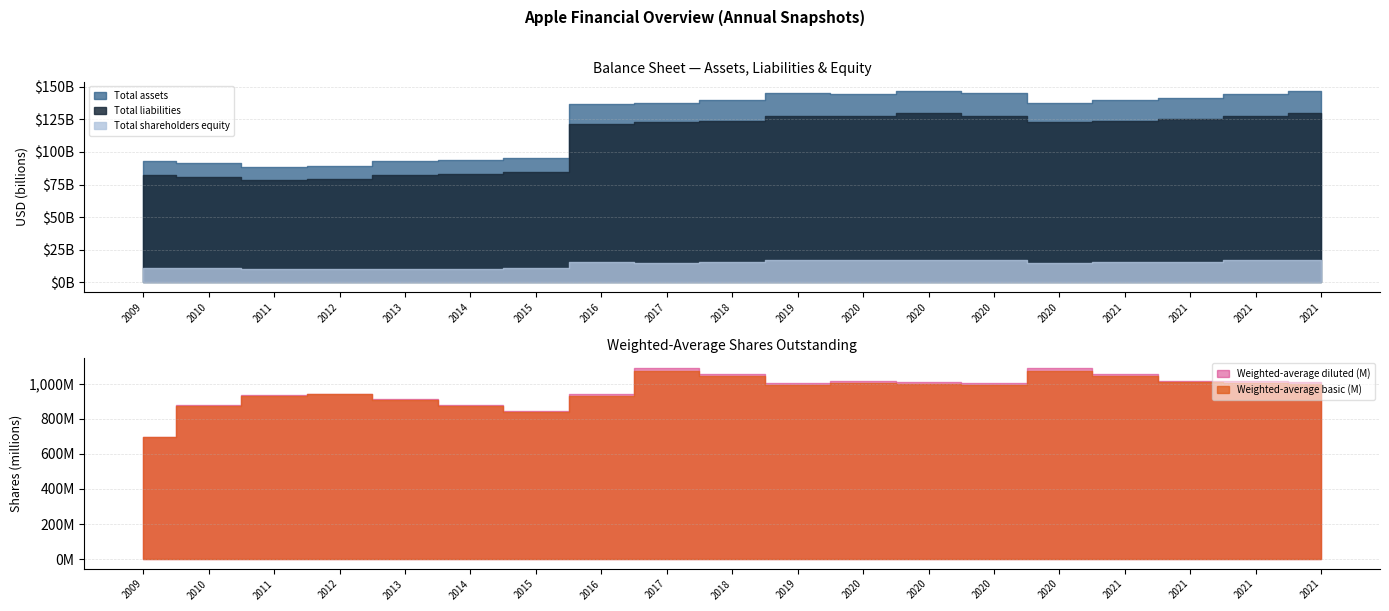

What is the sum of all Total liabilities values?

2081260000000